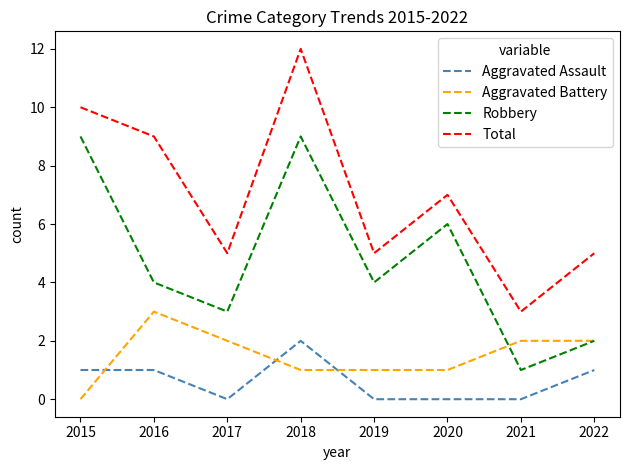

How many lines are shown in the chart?

4